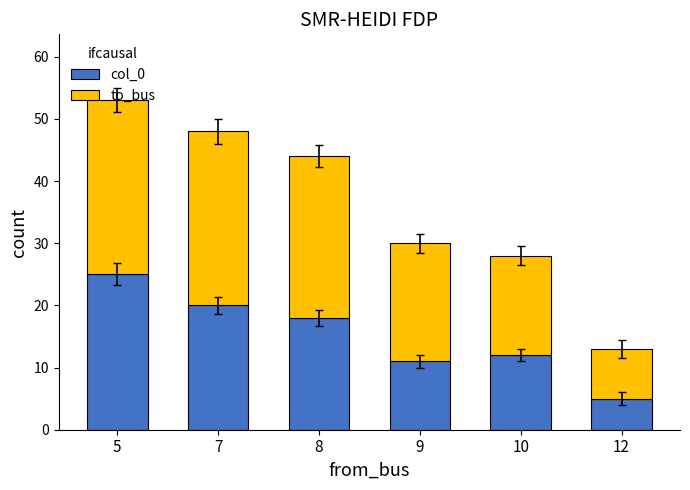

At which label does col_0 reach its minimum?

12